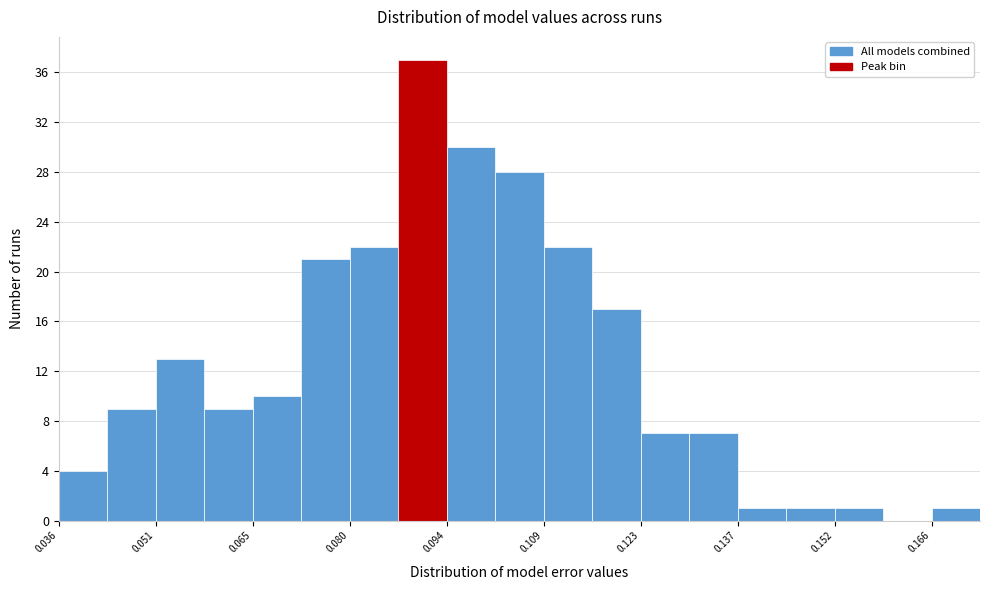

Around what value on the x-axis is the tallest bar? Give the approximate position of its centre, as read against the axis.

0.090